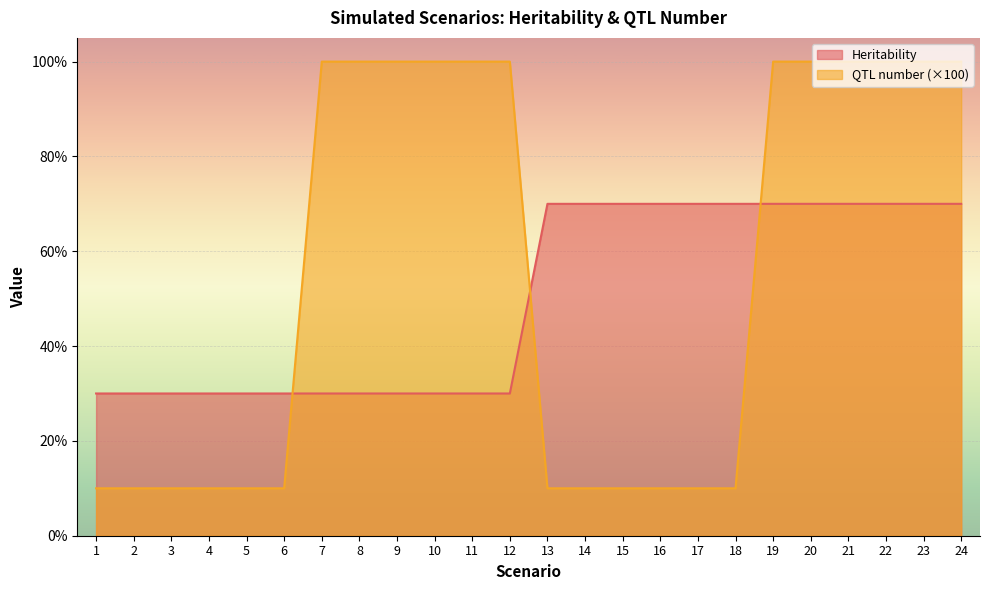

Between 24 and 14, which is larger?

24